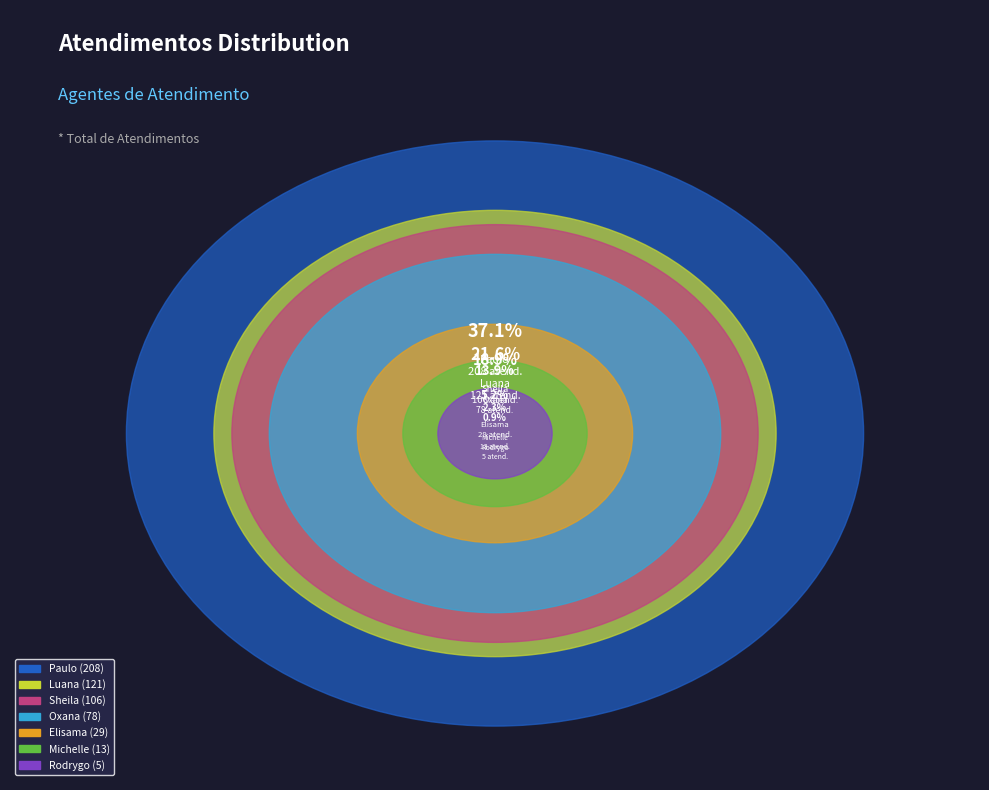

Which slice is the smallest?

Rodrygo Moura Mujol